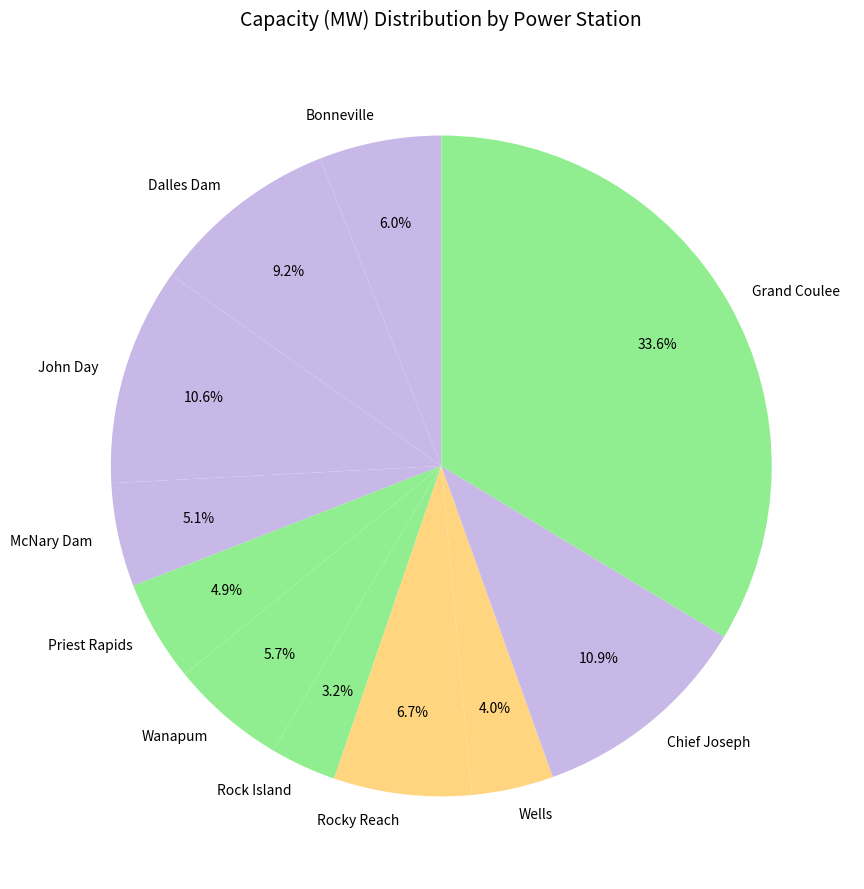

Does Rock Island represent more than half of the total?

No